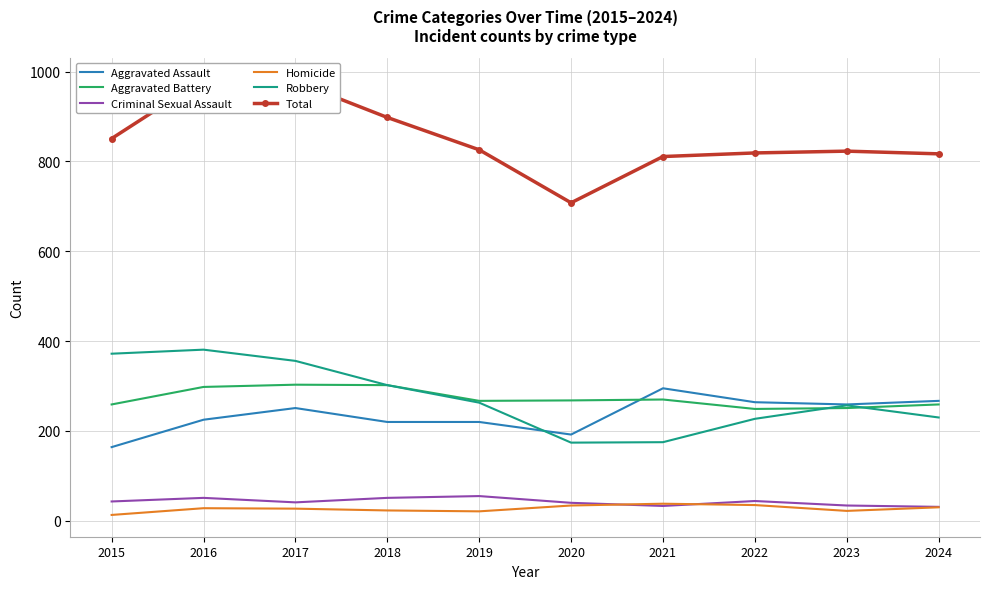

What is the total value across all series at 2015?

1702